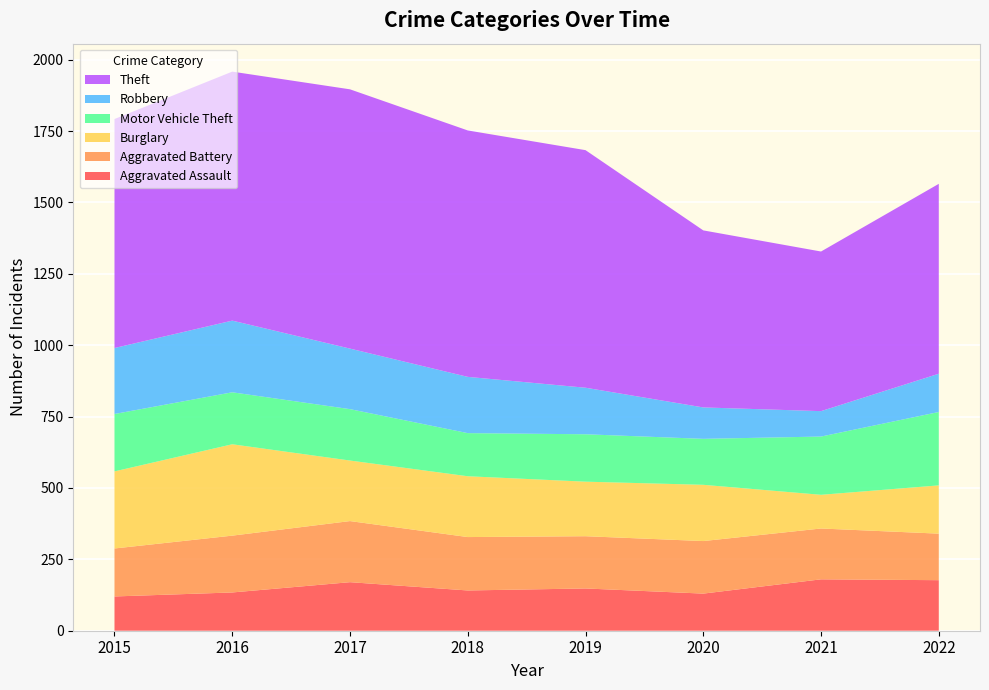

Reading left to right, list all the values displayed in this chart.

Aggravated Assault: 2015=120	2016=134	2017=170	2018=141	2019=148	2020=130	2021=180	2022=177
Aggravated Battery: 2015=168	2016=199	2017=214	2018=187	2019=183	2020=184	2021=178	2022=163
Burglary: 2015=270	2016=320	2017=212	2018=213	2019=191	2020=197	2021=118	2022=169
Motor Vehicle Theft: 2015=201	2016=182	2017=180	2018=151	2019=166	2020=161	2021=204	2022=257
Robbery: 2015=231	2016=251	2017=212	2018=197	2019=163	2020=110	2021=89	2022=134
Theft: 2015=802	2016=872	2017=908	2018=863	2019=832	2020=620	2021=559	2022=665